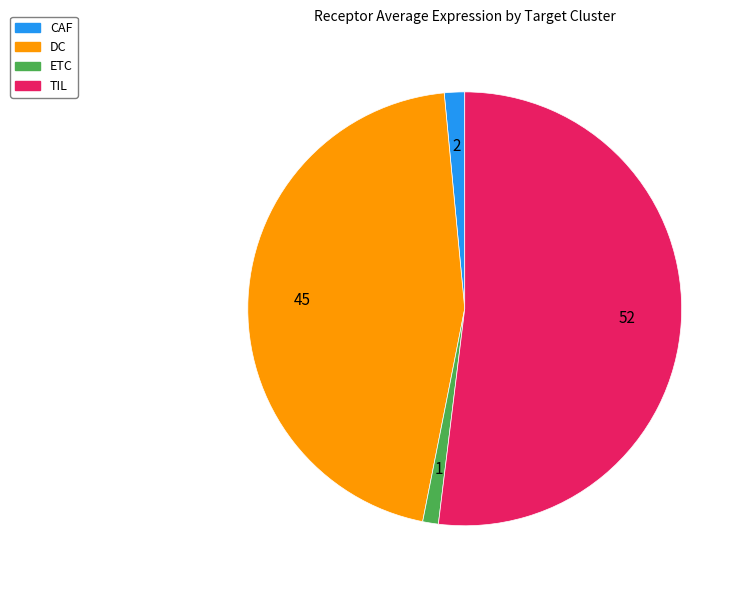

Does TIL represent more than half of the total?

Yes